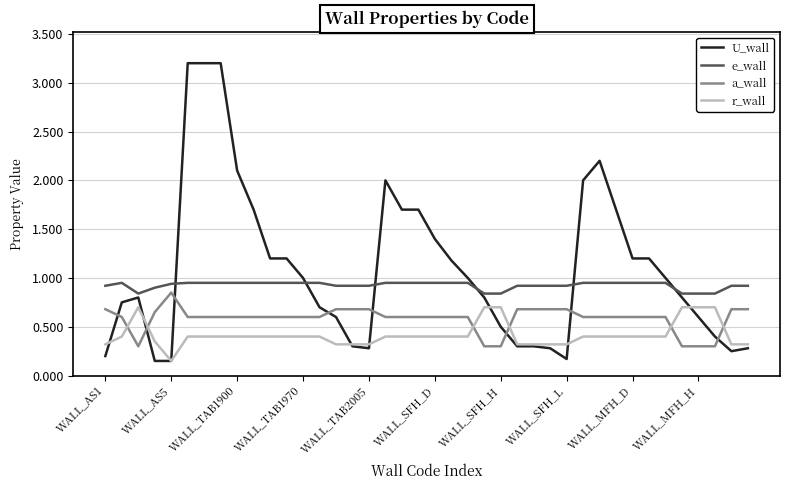

What is the greatest value displayed?

3.2